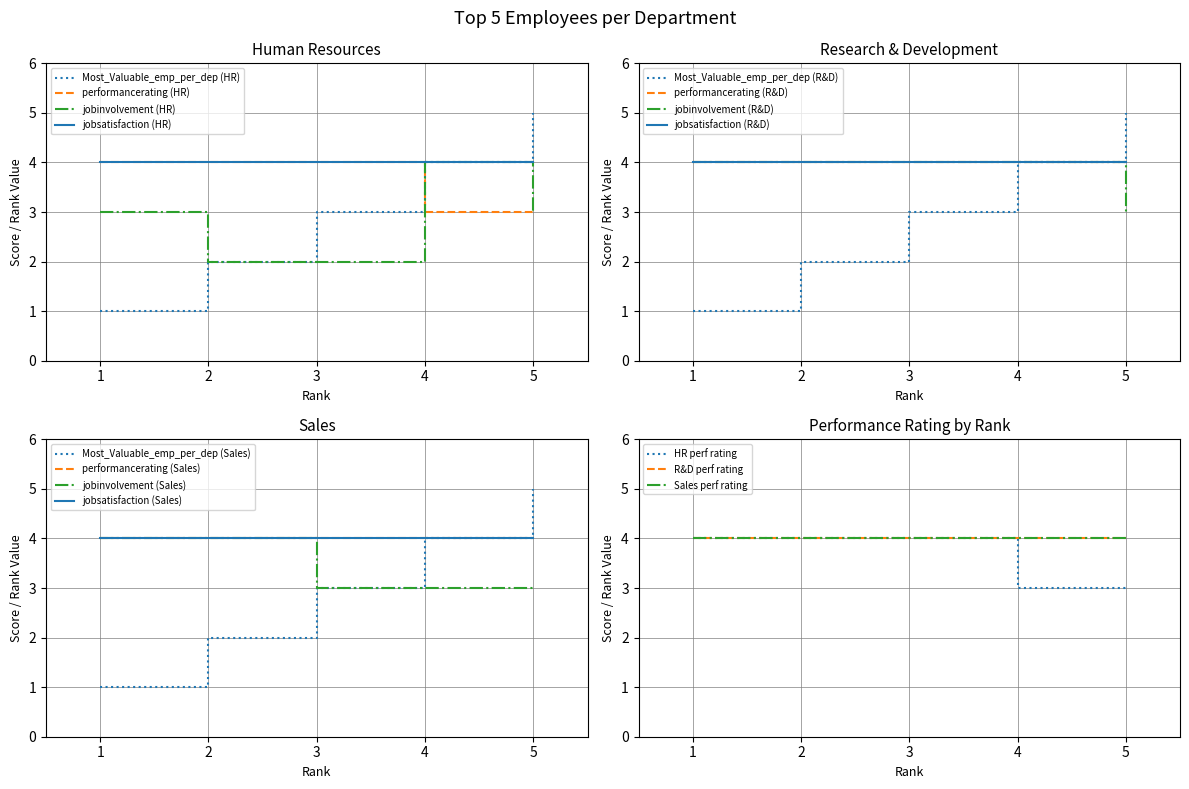

Between 3 and 1, which is larger?

3